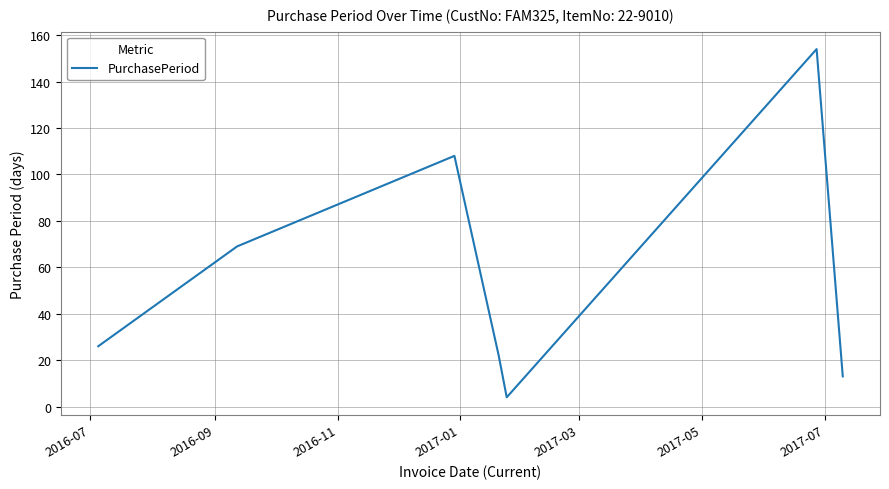

Is this an area chart (filled region under the line)?

No